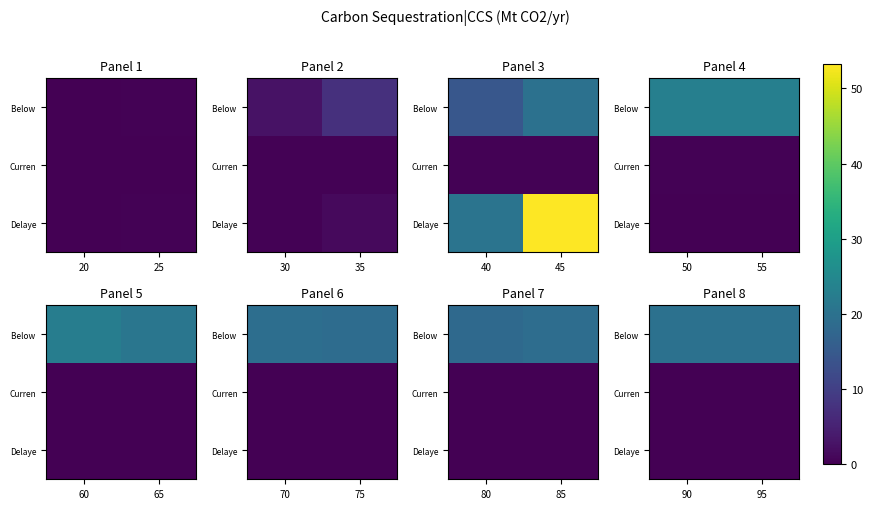

Which has a higher value, 90 or 95?

90